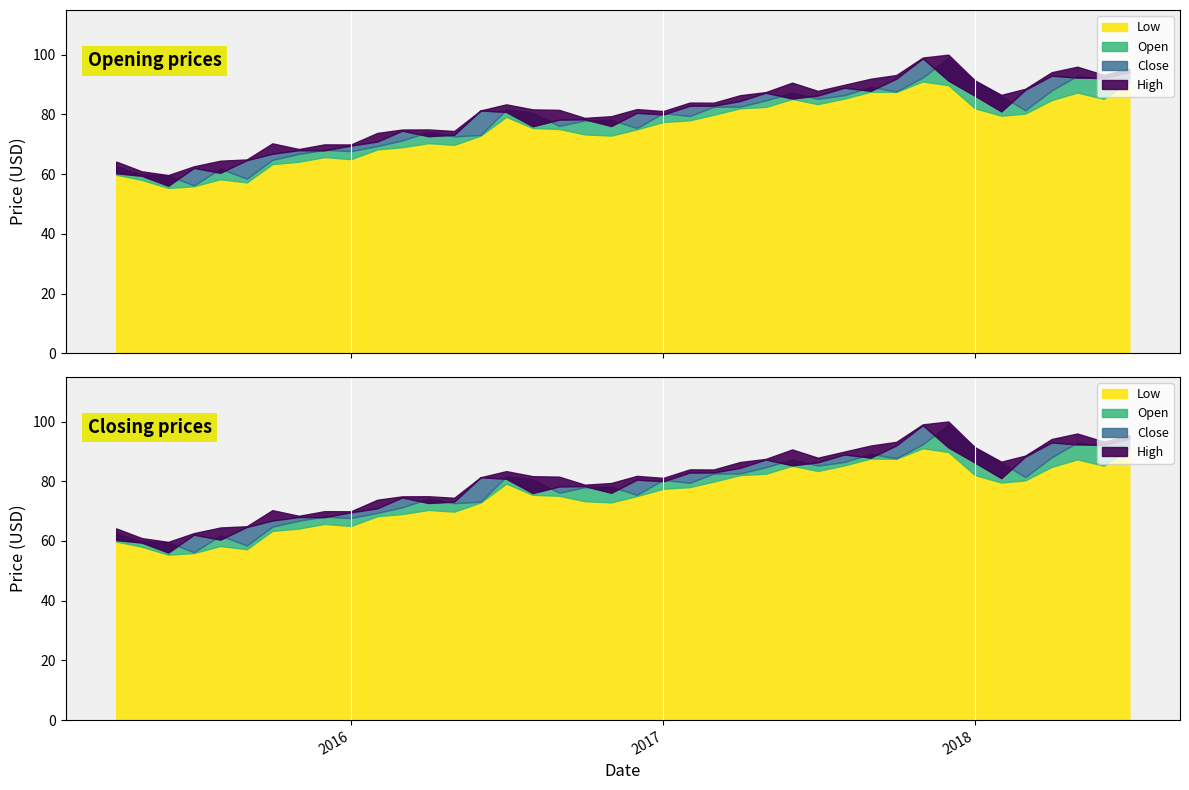

True or false: High and Open intersect in this chart.

False